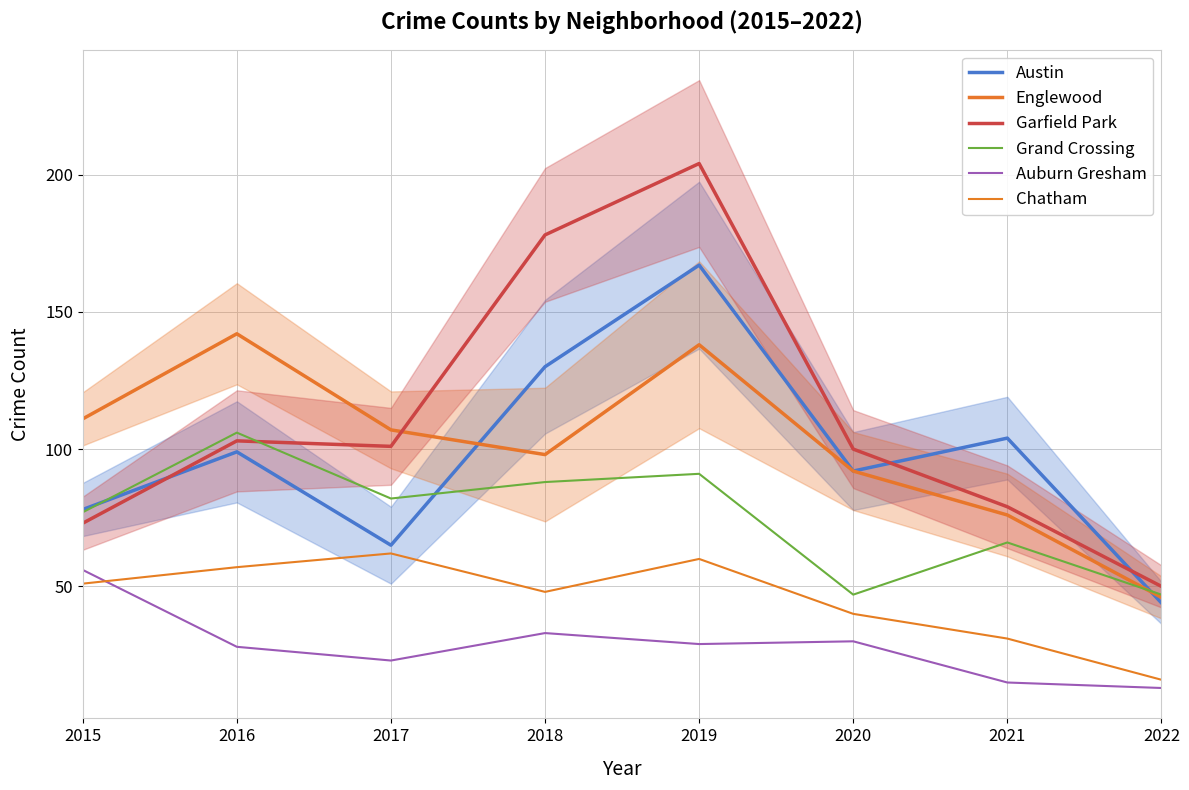

List the series in order of their peak value, highest first.

Garfield Park, Austin, Englewood, Grand Crossing, Chatham, Auburn Gresham